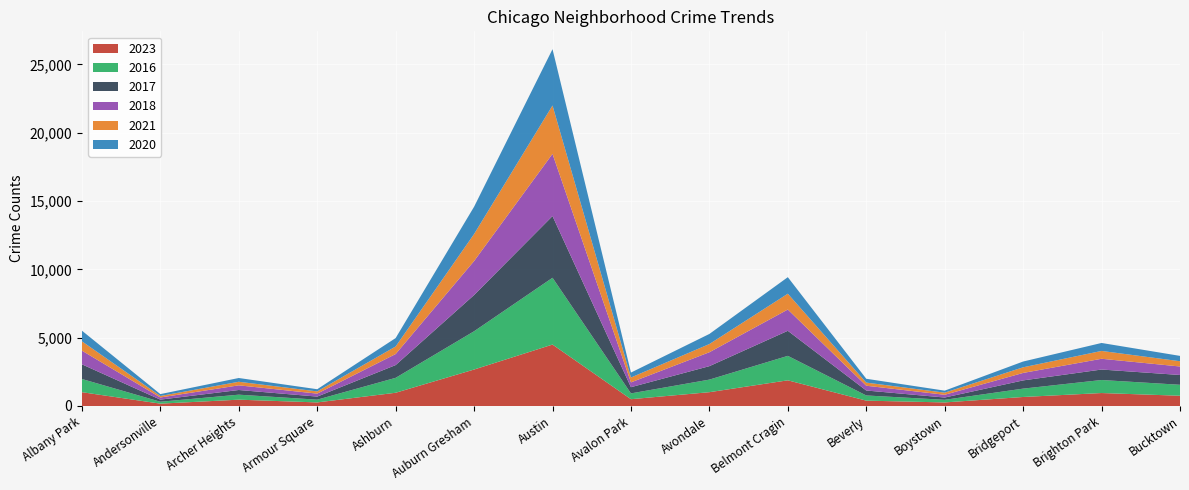

Reading left to right, what are all the values shown in this chart?

2023: 1011	172	463	262	969	2669	4496	498	1011	1879	392	261	660	949	751
2016: 966	140	366	202	1092	2800	4887	424	920	1790	379	192	611	953	802
2017: 1073	154	342	224	934	2653	4517	455	985	1834	363	167	602	767	716
2018: 1002	158	341	218	807	2485	4551	351	1018	1557	350	201	547	787	622
2021: 682	109	261	163	553	1976	3538	357	600	1157	228	155	412	573	385
2020: 779	137	276	159	616	1997	4122	362	739	1210	281	147	423	584	391